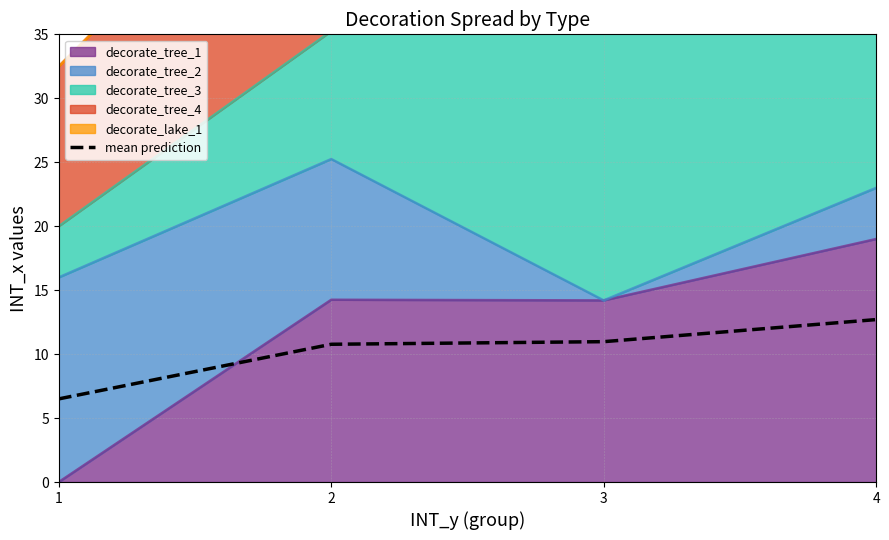

List the labels in order of value, largest first.

4, 3, 2, 1